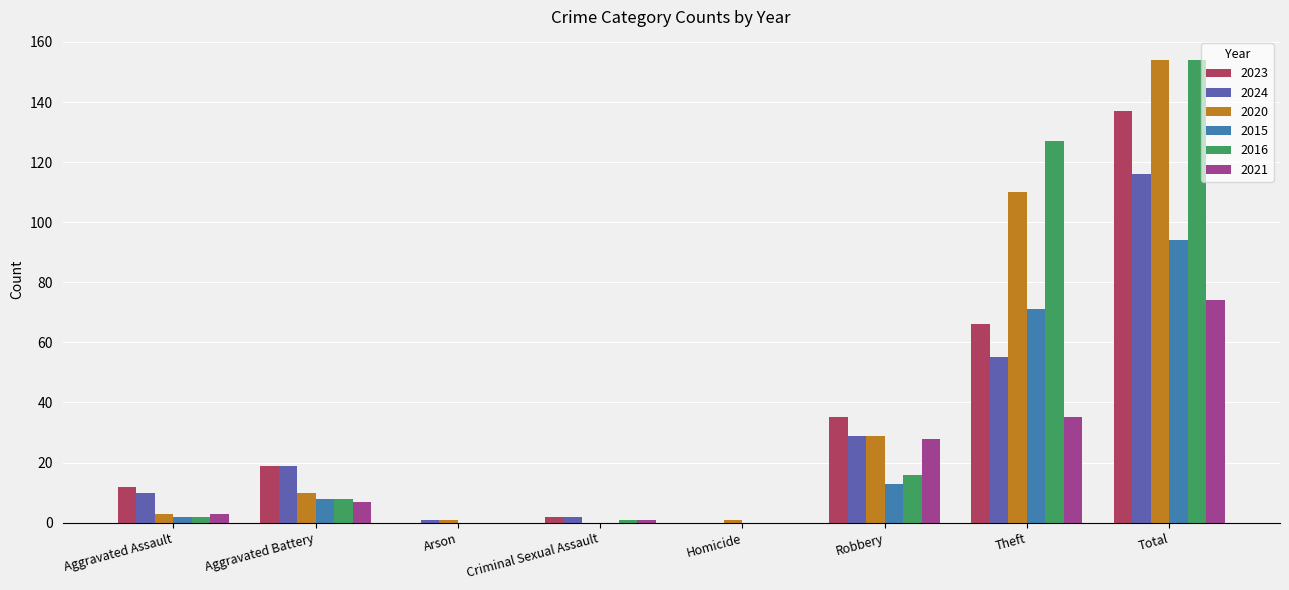

The value of 2016 at Arson is -55. True or false?

False